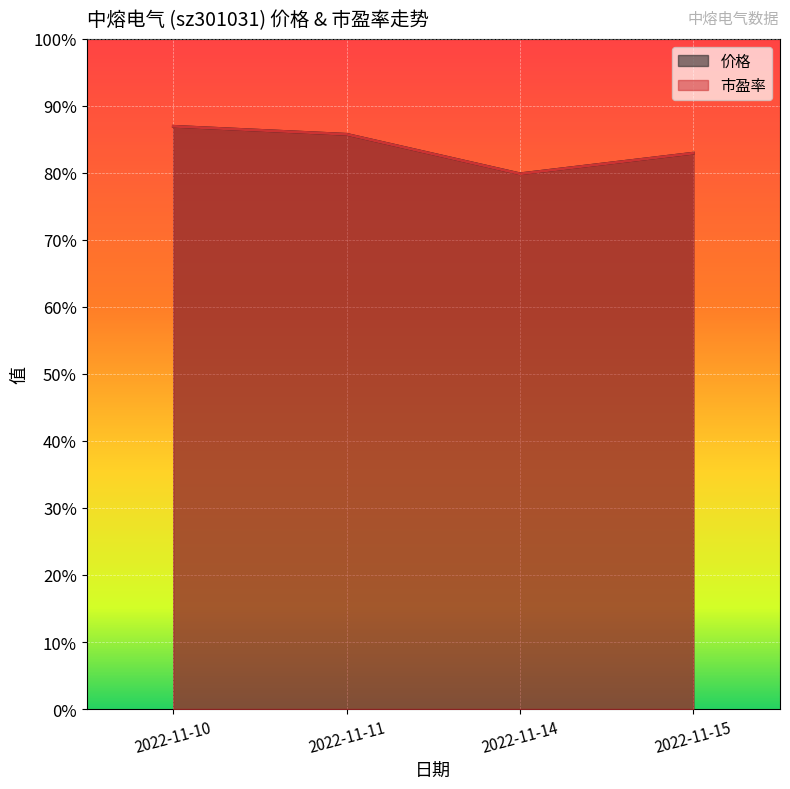

Between which two adjacent categories do 价格 and 市盈率 first intersect?

2022-11-11 and 2022-11-14